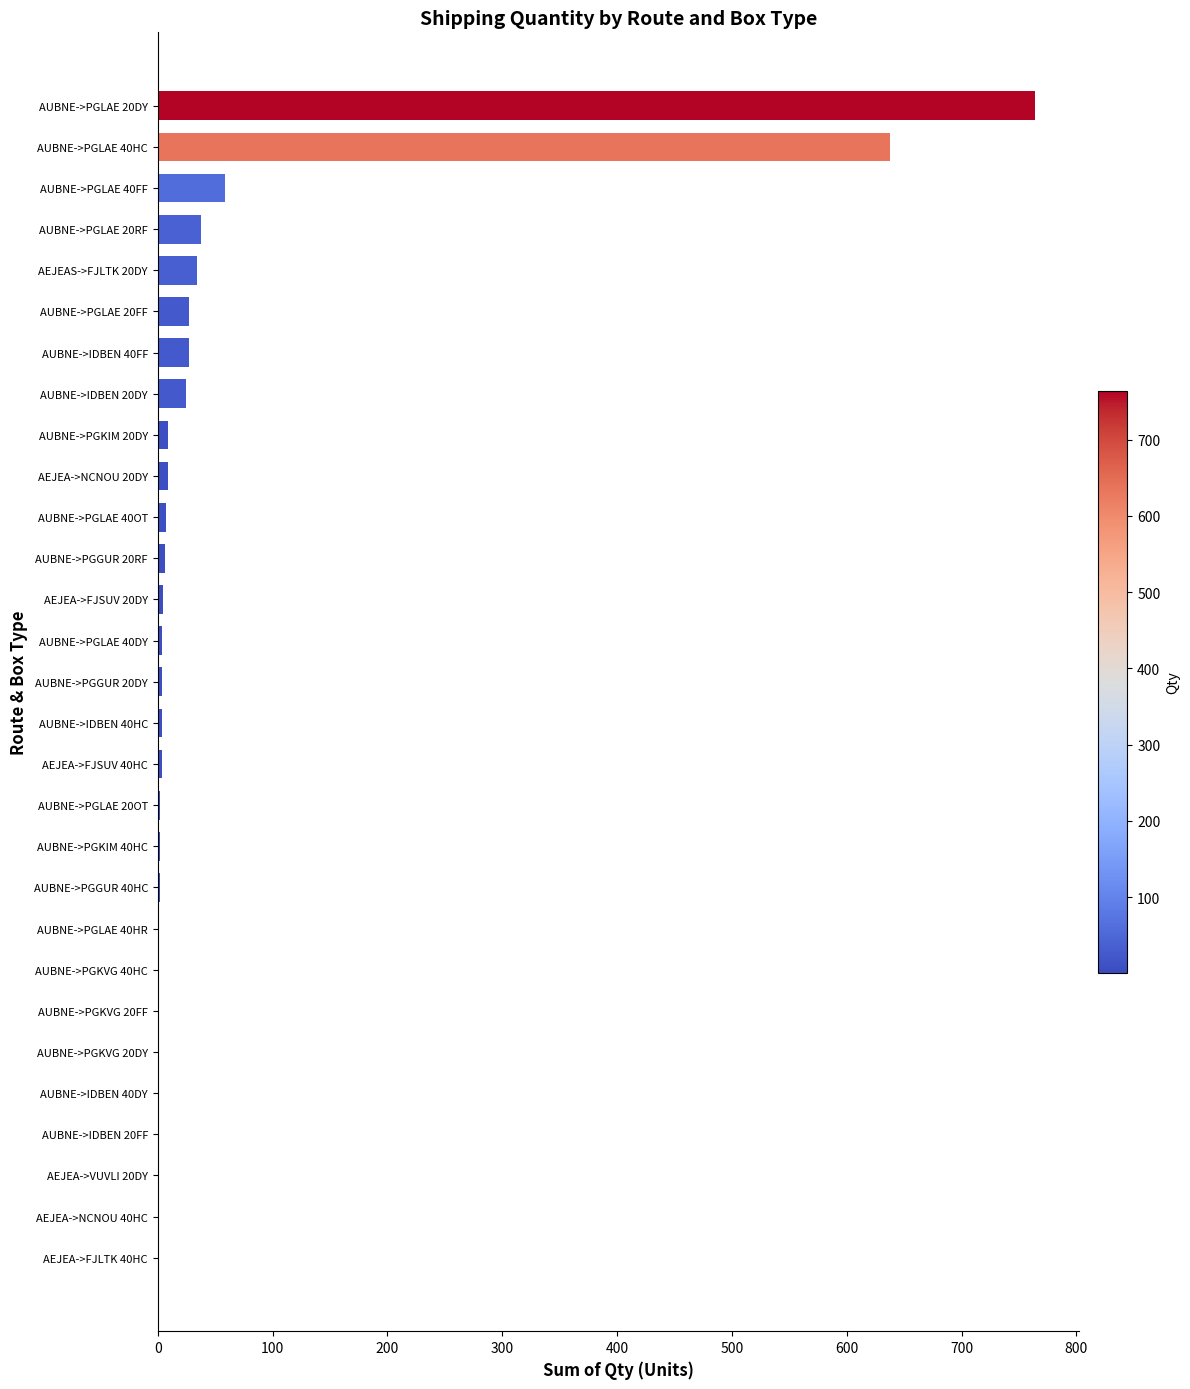

Which label corresponds to the largest value in the chart?

AUBNE->PGLAE 20DY